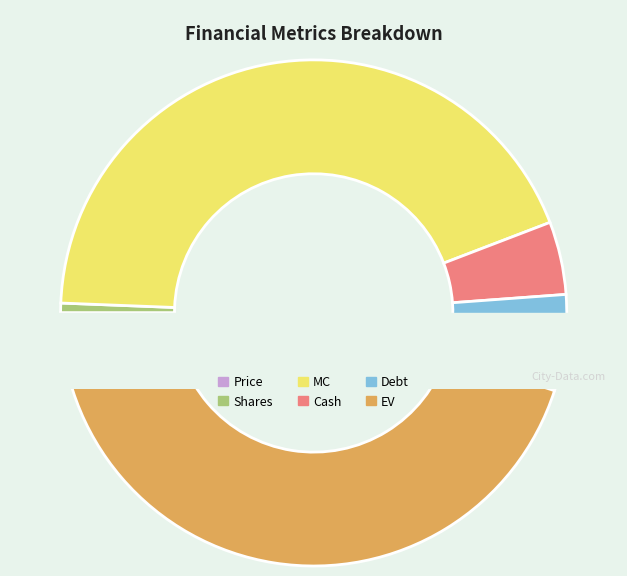

Is there any slice that represents more than half of the pie?

No